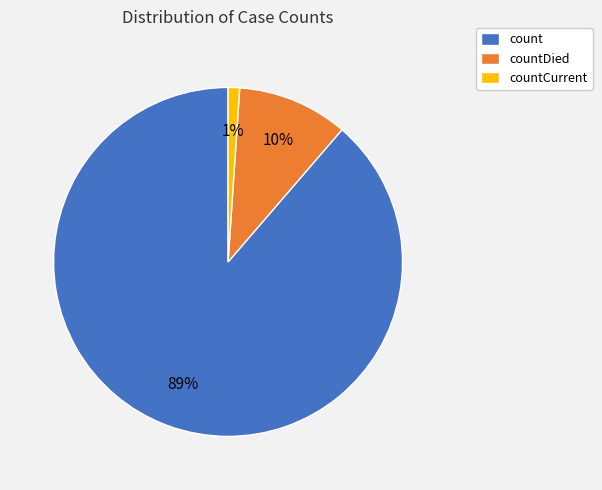

To the nearest percent, what percentage of the pie is countCurrent?

1%